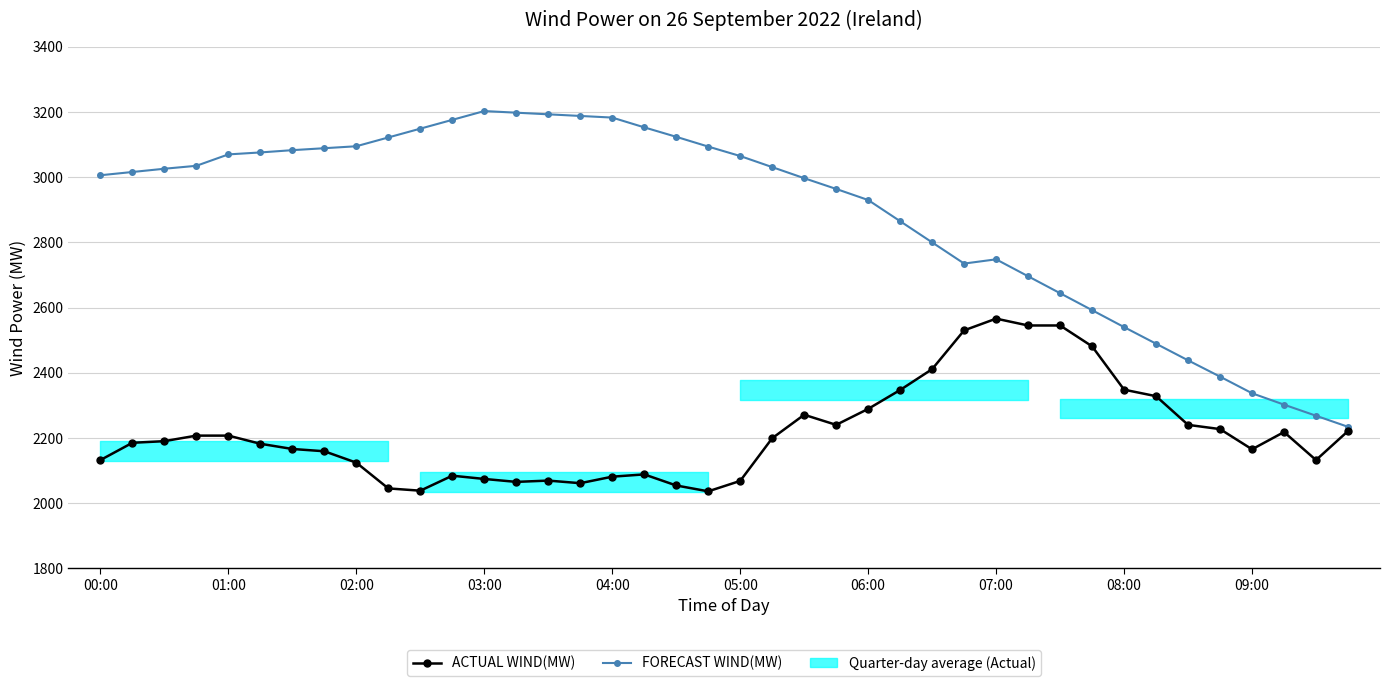

Which series has the widest spread of values?

FORECAST WIND(MW)